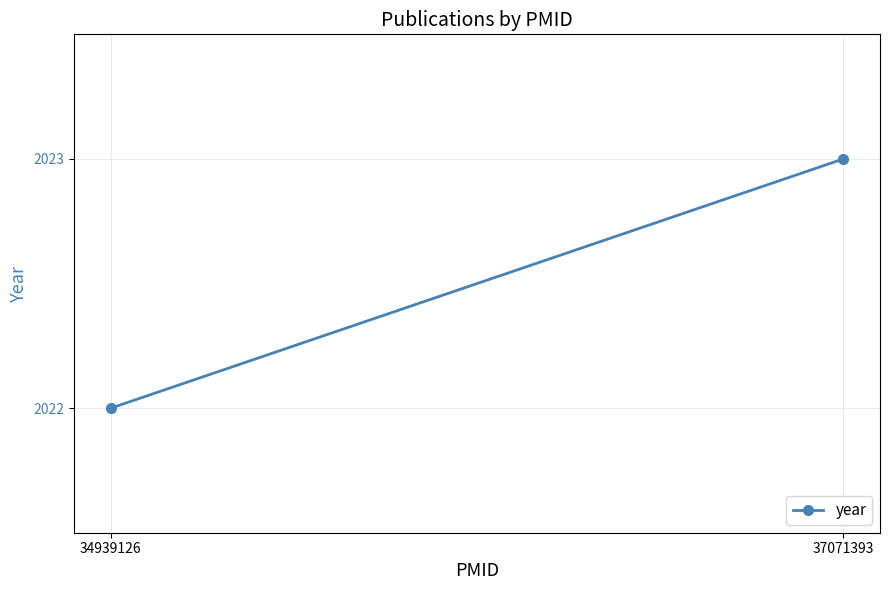

How many lines are shown in the chart?

1